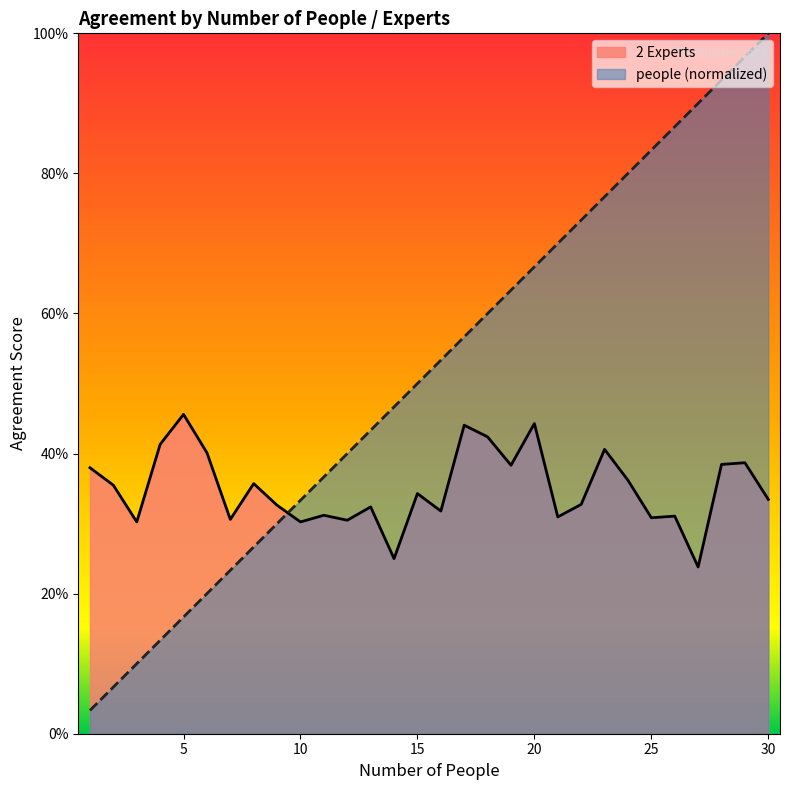

List the labels in order of people value, smallest first.

1, 2, 3, 4, 5, 6, 7, 8, 9, 10, 11, 12, 13, 14, 15, 16, 17, 18, 19, 20, 21, 22, 23, 24, 25, 26, 27, 28, 29, 30